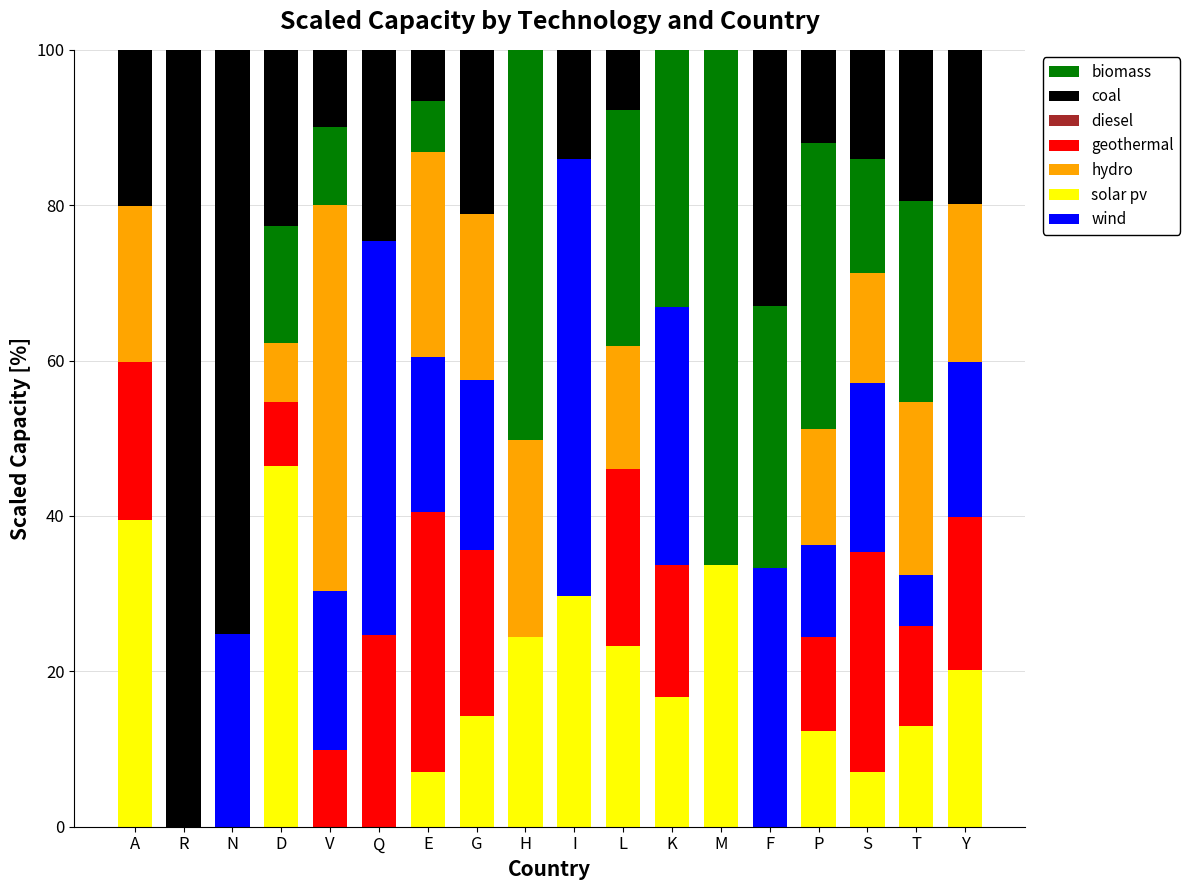

Which category has the highest value in the solar pv series?

D